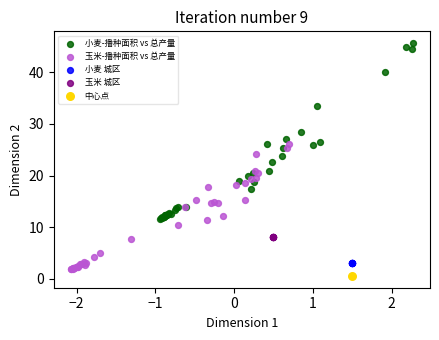

What are all the series names shown in the legend?

小麦-播种面积 vs 总产量, 玉米-播种面积 vs 总产量, 小麦 城区, 玉米 城区, 中心点